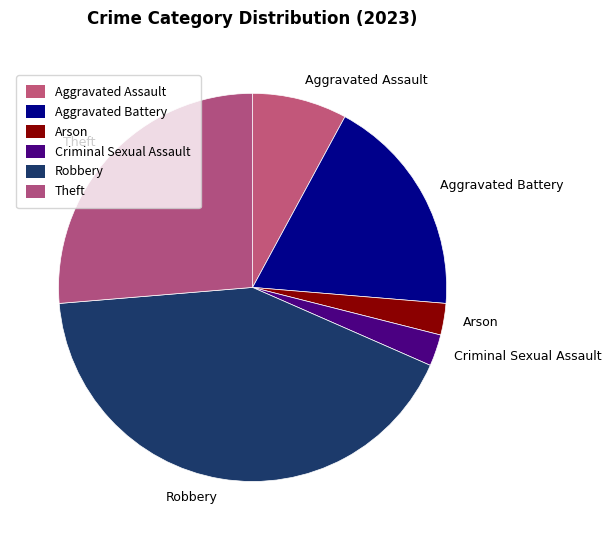

Approximately how many times larger is the value at Aggravated Battery compared to Robbery?

0.4